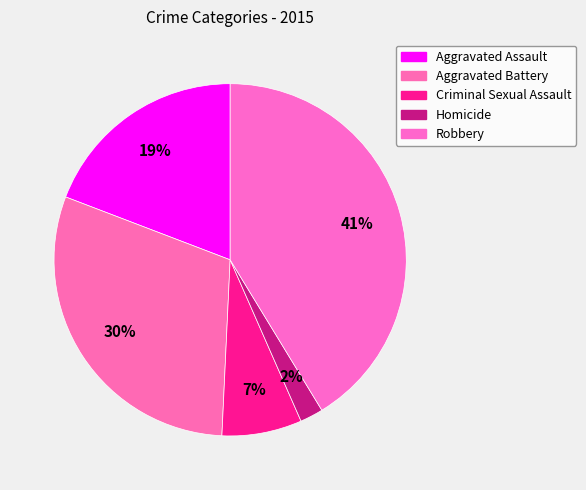

How many slices are in this pie chart?

5